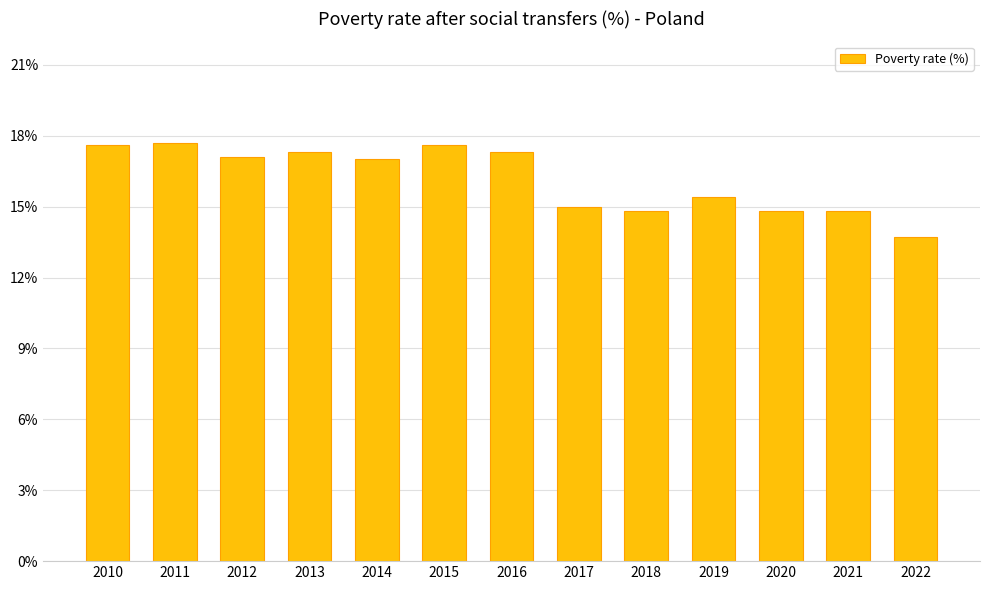

Reading left to right, what are all the values shown in this chart?

2010=17.6	2011=17.7	2012=17.1	2013=17.3	2014=17.0	2015=17.6	2016=17.3	2017=15.0	2018=14.8	2019=15.4	2020=14.8	2021=14.8	2022=13.7